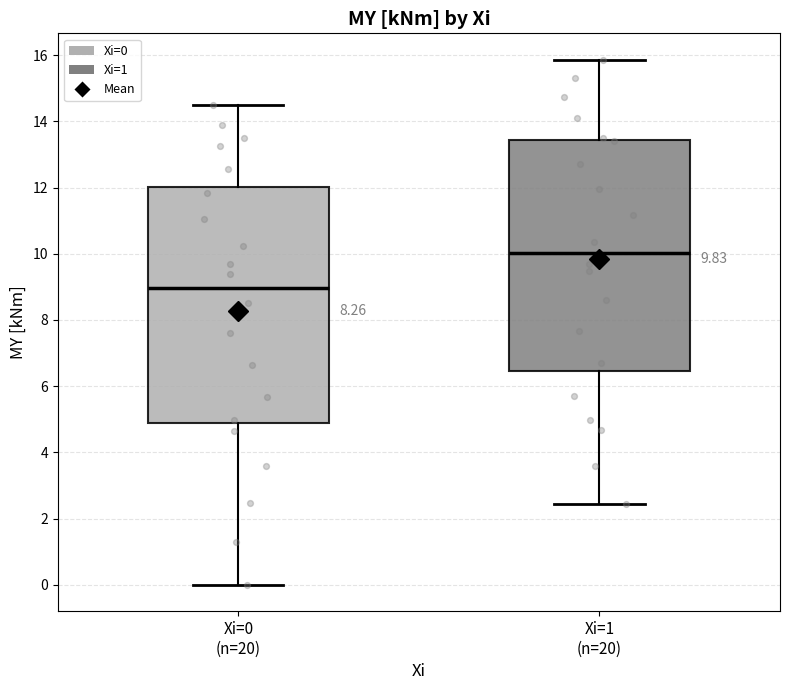

Which box's median line is the highest?

Xi=1 (n=20)